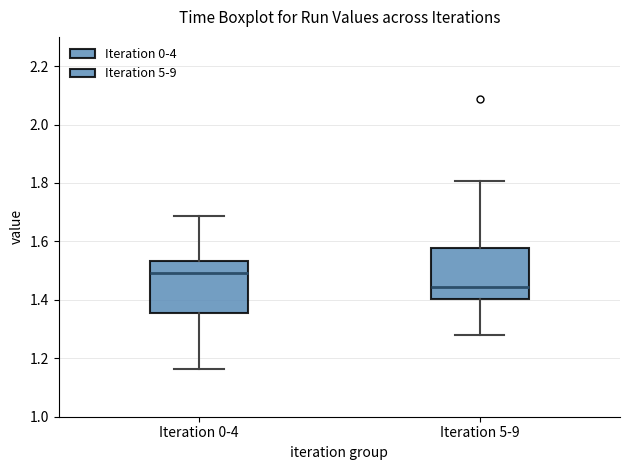

Reading left to right, read every box against the y-axis: the position of its median line, the range the box covers, and the ends of its whiskers. The values are not printed on the chart, so give them approximately, as read against the axis.

Iteration 0-4: median 1.50, box 1.36 to 1.54, whiskers 1.16 to 1.68
Iteration 5-9: median 1.44, box 1.40 to 1.58, whiskers 1.28 to 1.80